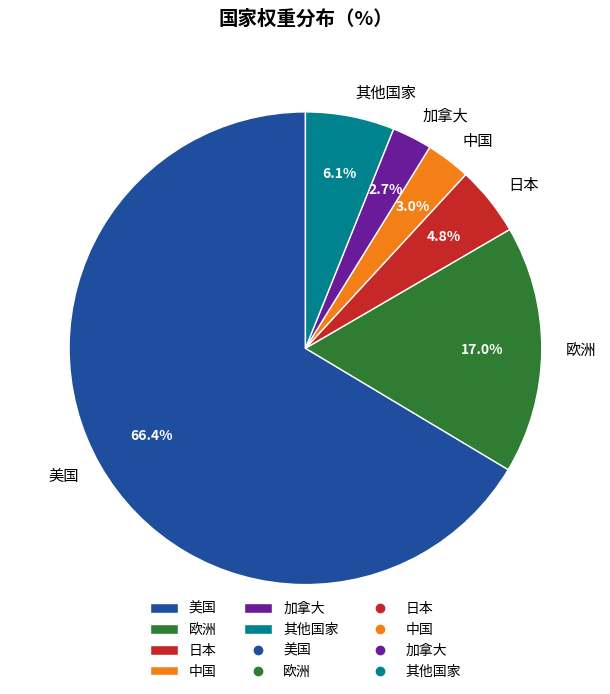

Which has a higher value, 美国 or 日本?

美国